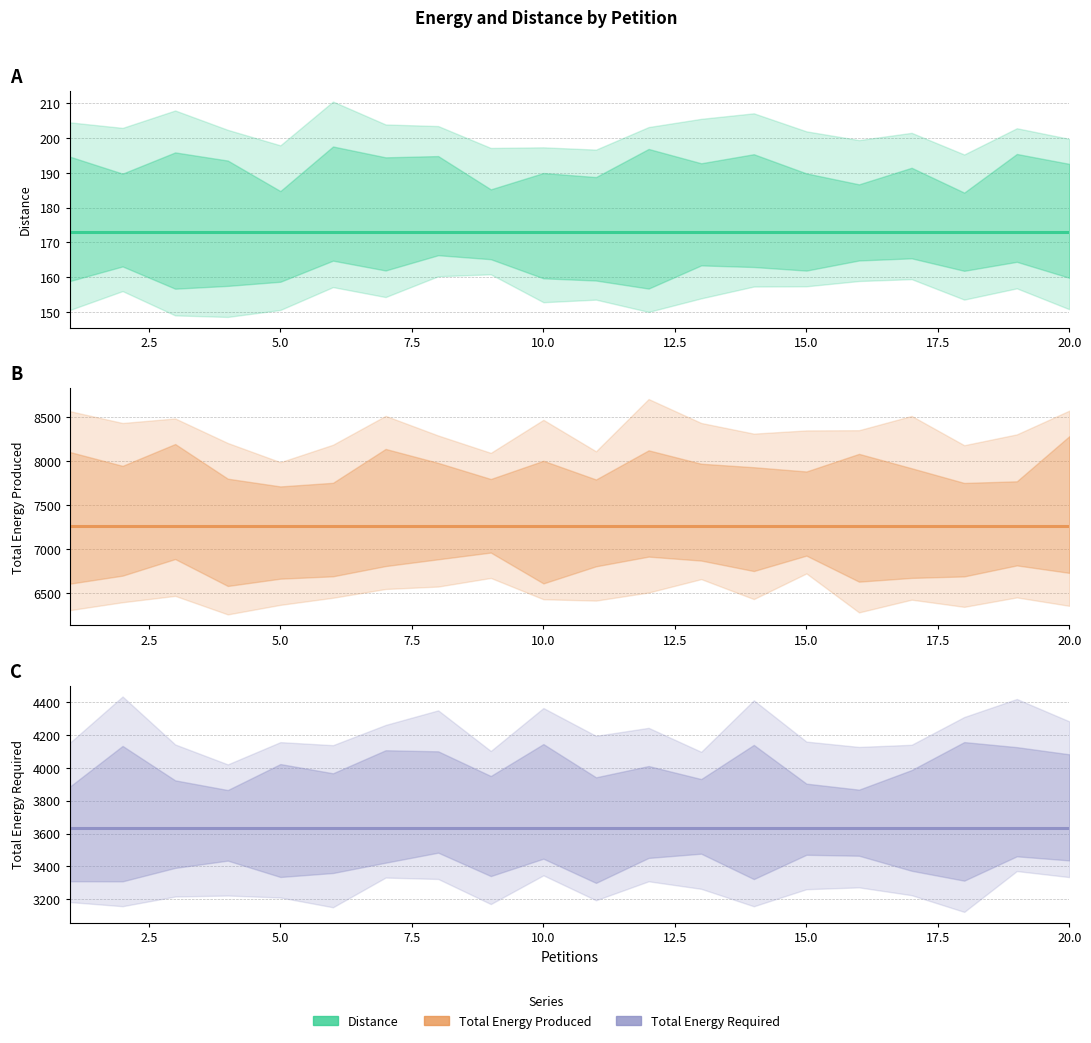

Is it true that Distance equals 69 at 15?

False